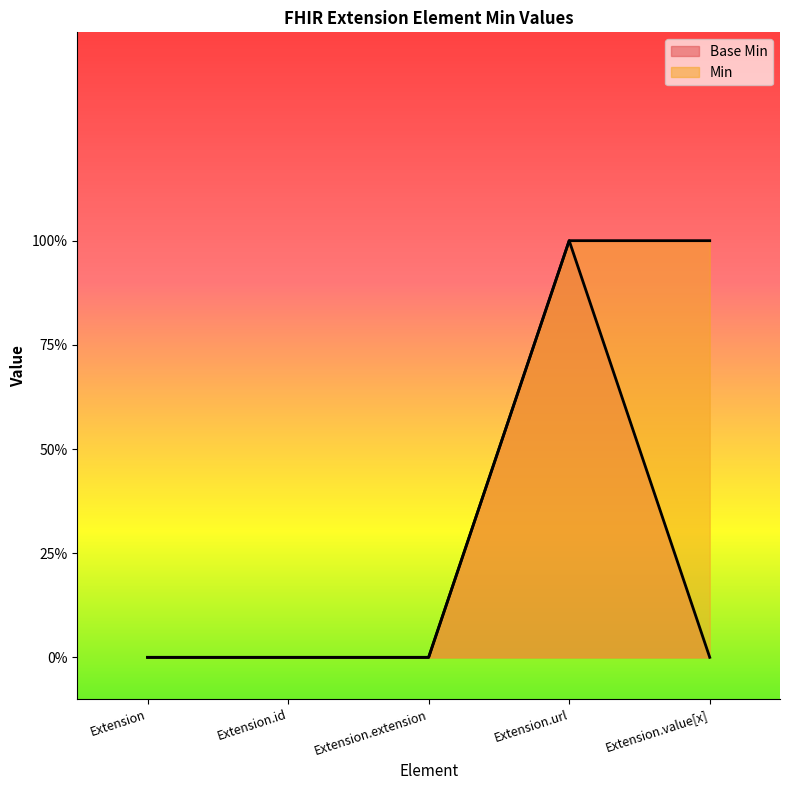

True or false: Base Min and Min intersect in this chart.

False